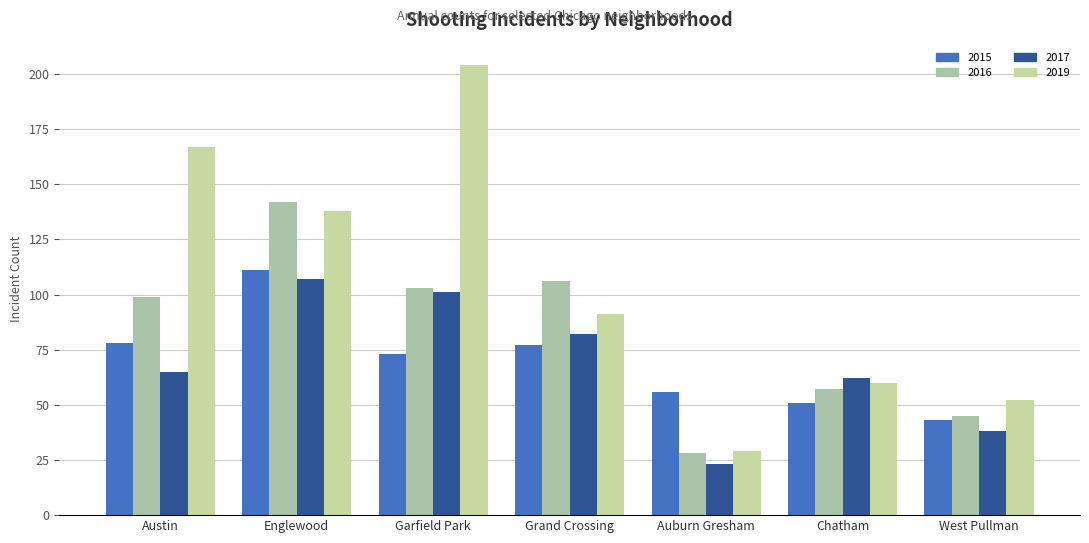

What is the difference between the second highest and minimum values in the 2016 series?

78